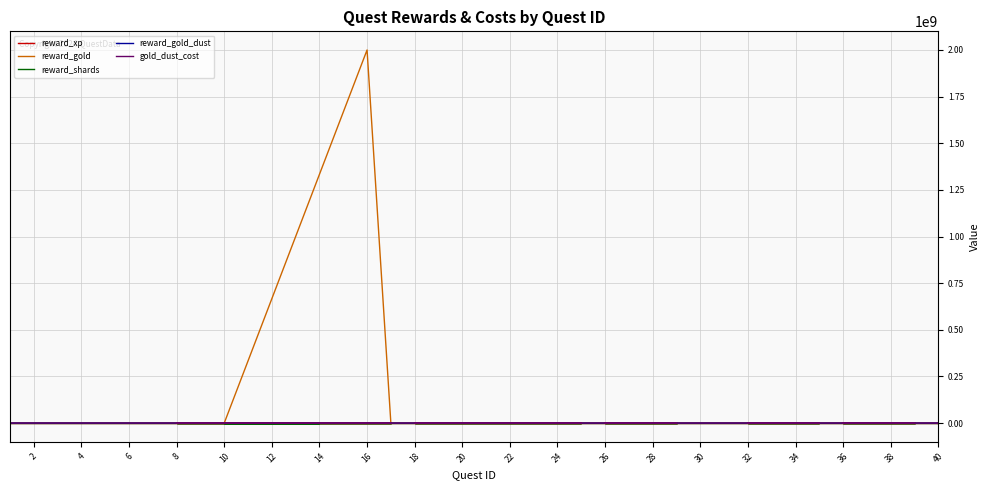

The reward_shards series shows 3 at 8. True or false?

False